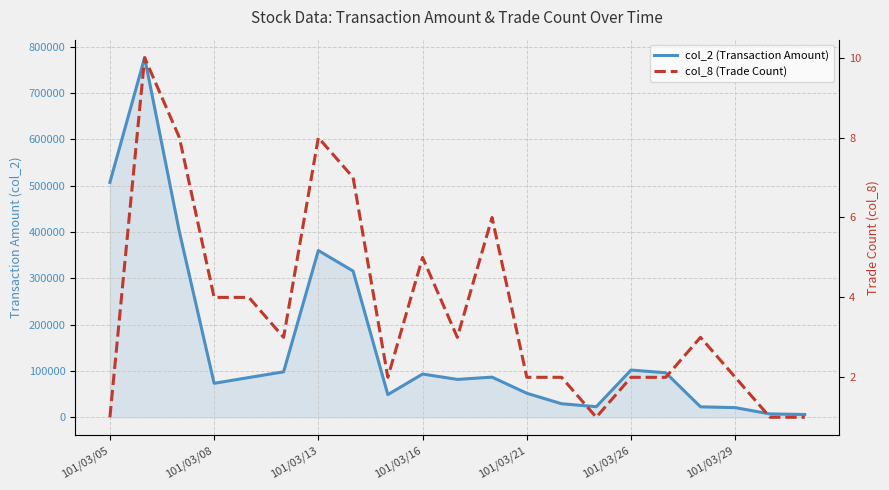

What is the sum of all col_8 (Trade Count) values?

77